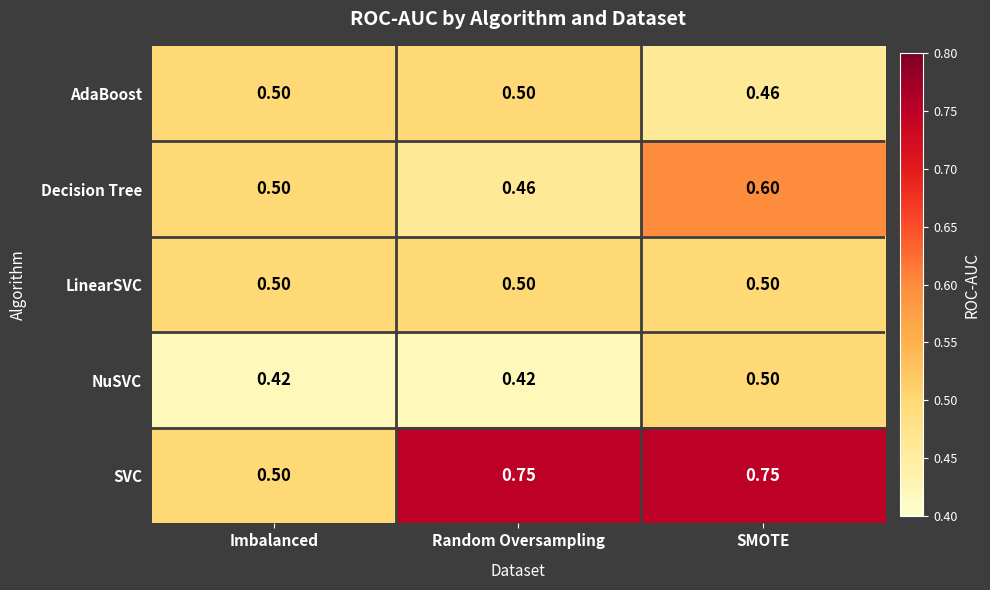

At which category is the sum across all series the highest?

SMOTE